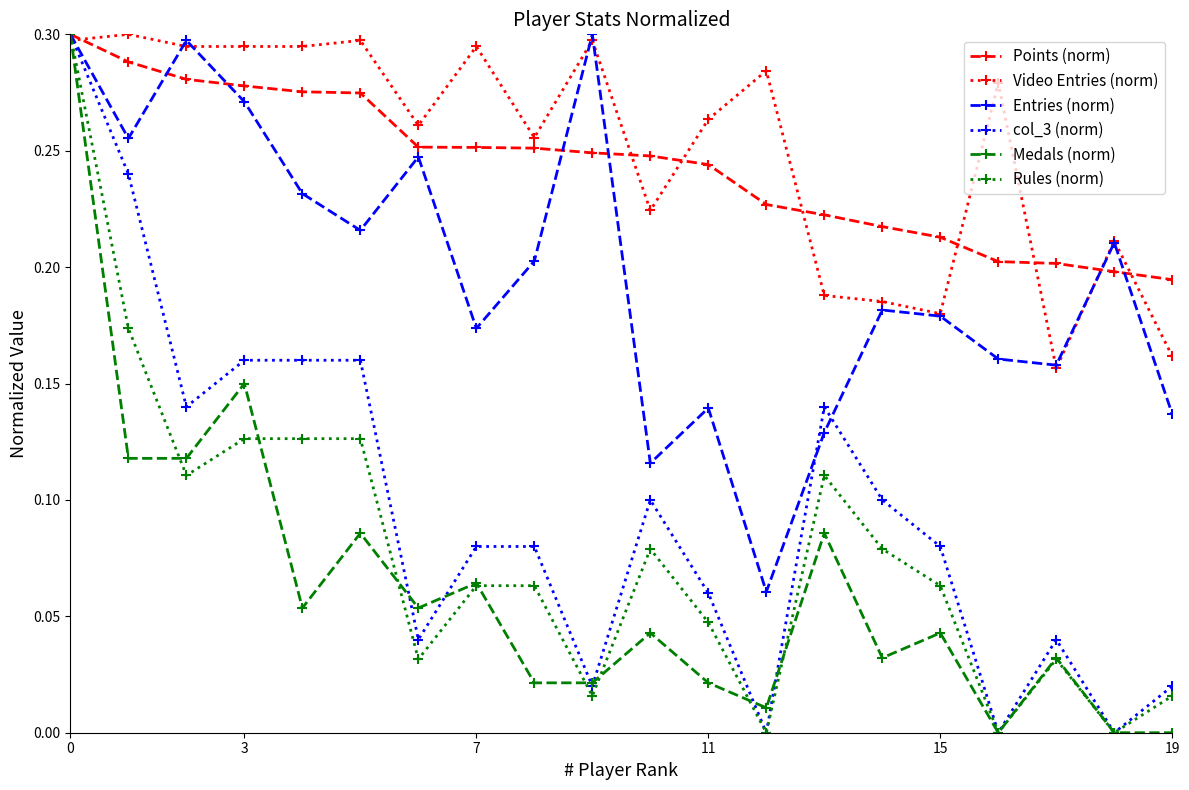

True or false: col_3 (norm) has more than 0 interior local peaks.

True